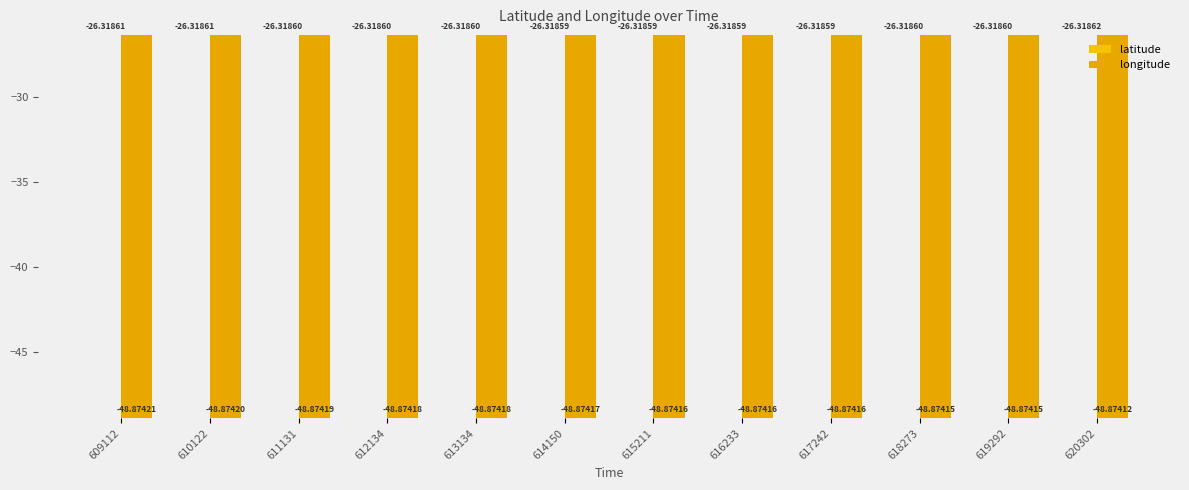

Are the bars horizontal?

No